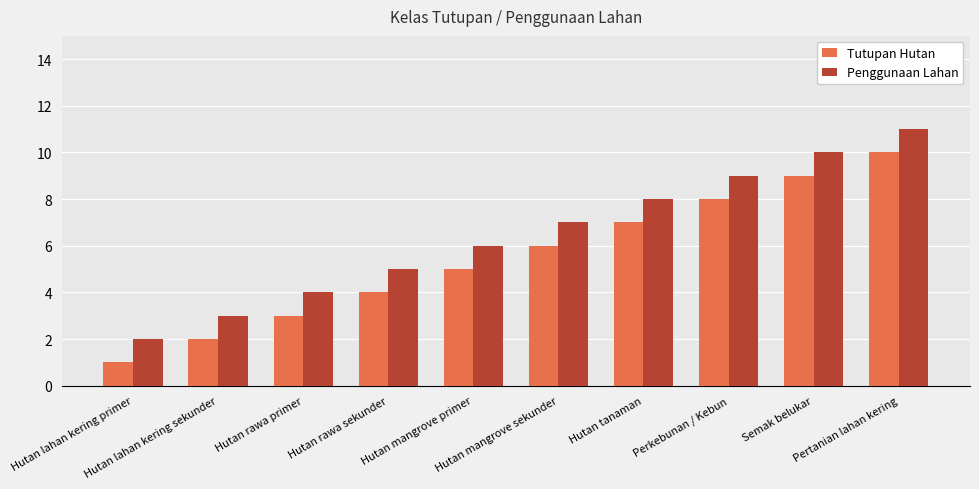

Rank the series by their average value, from highest to lowest.

Penggunaan Lahan, Tutupan Hutan